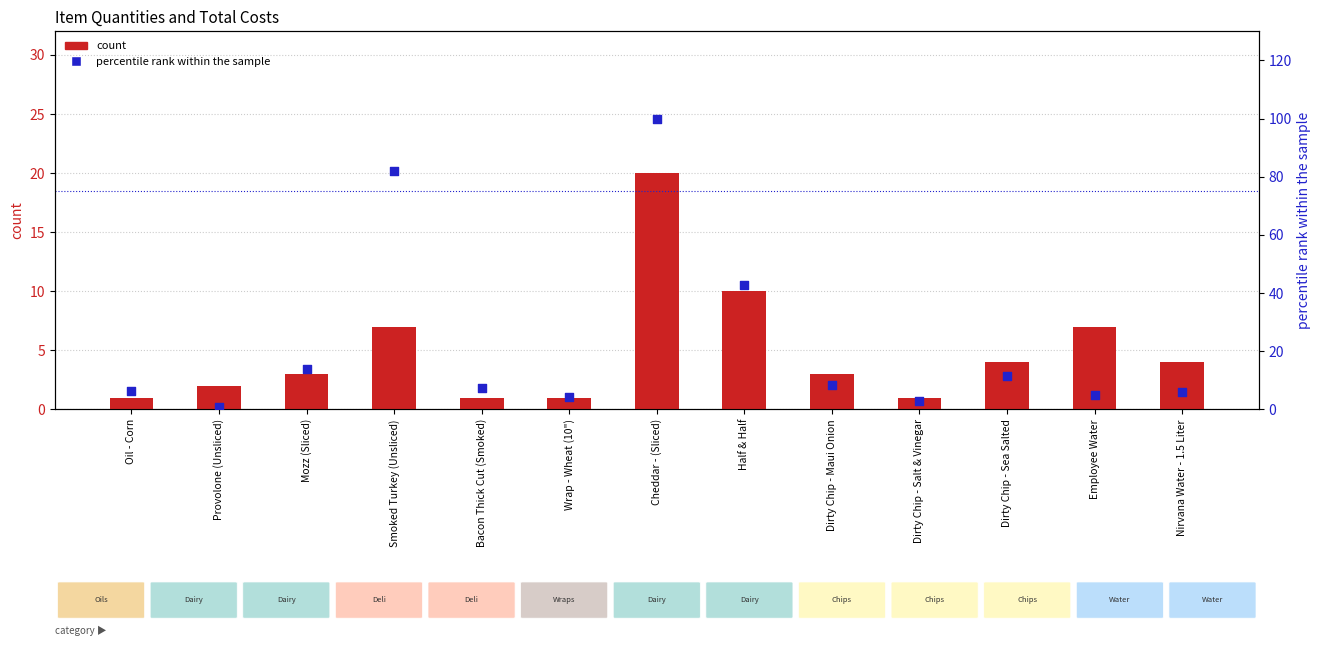

What is the total value across all series at Nirvana Water - 1.5 Liter?

9.9